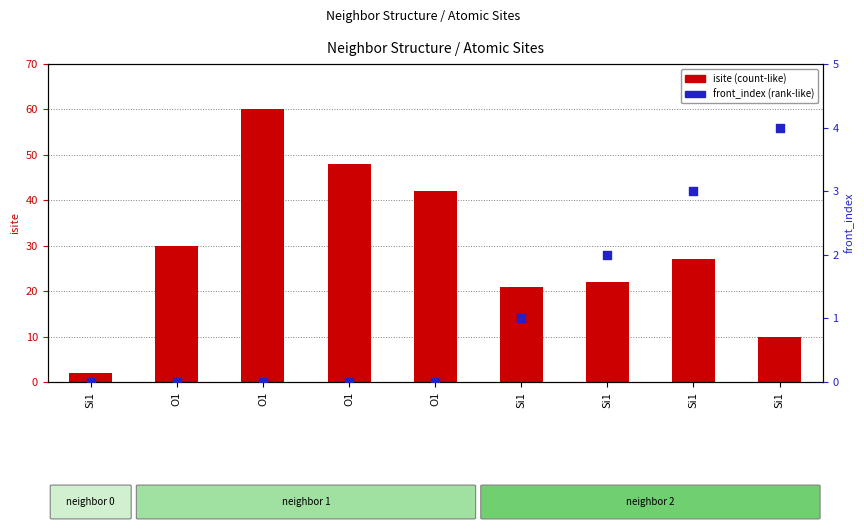

Which series contains the lowest Y value?

front_index